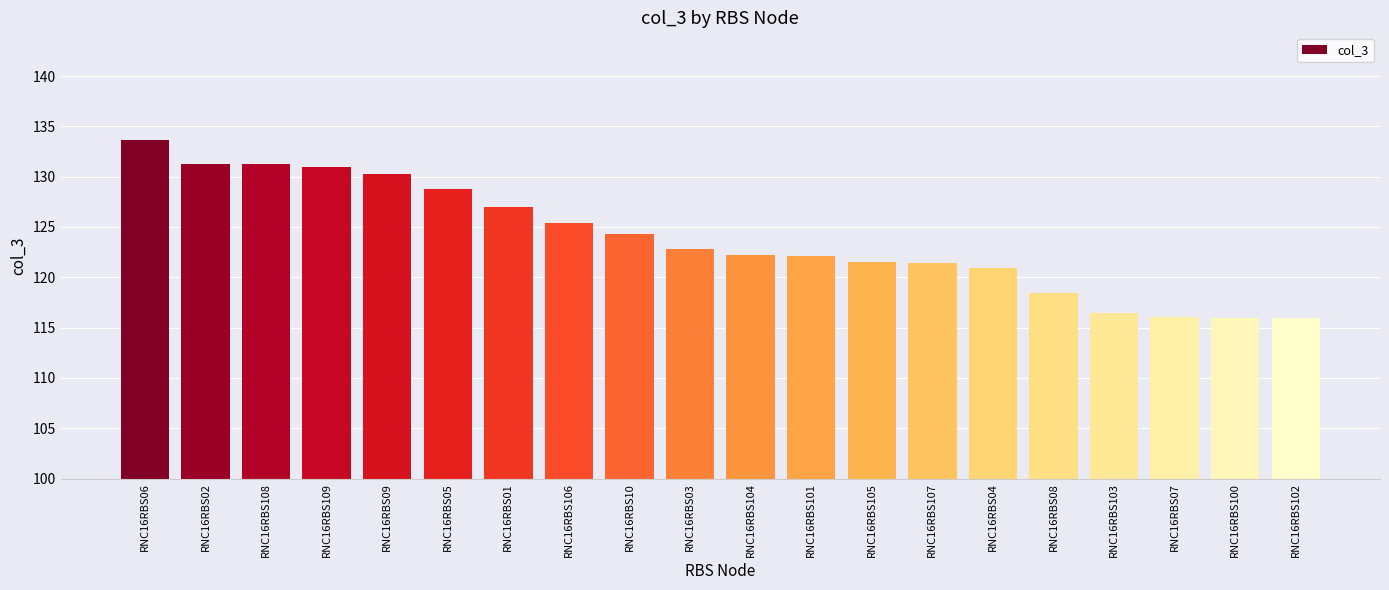

What is the change in value from RNC16RBS109 to RNC16RBS102?

-15.0